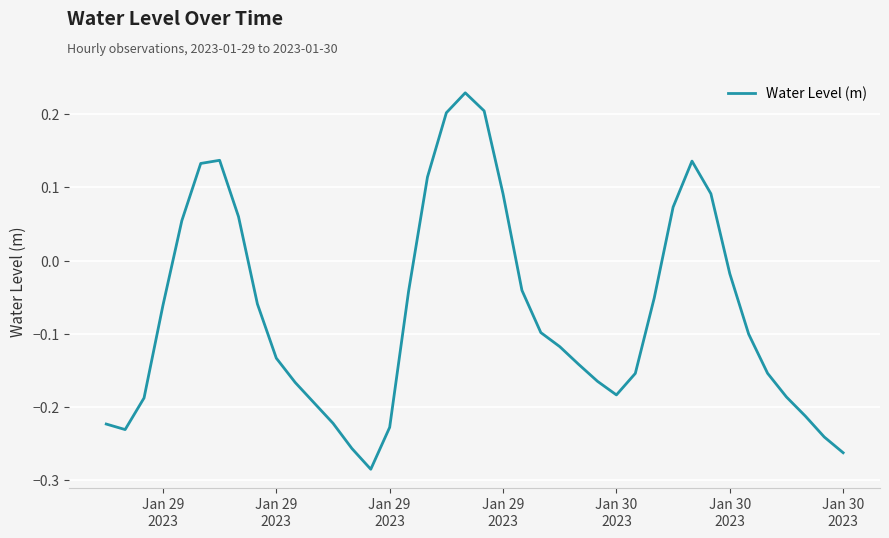

What is the difference between the maximum and minimum values?

0.5